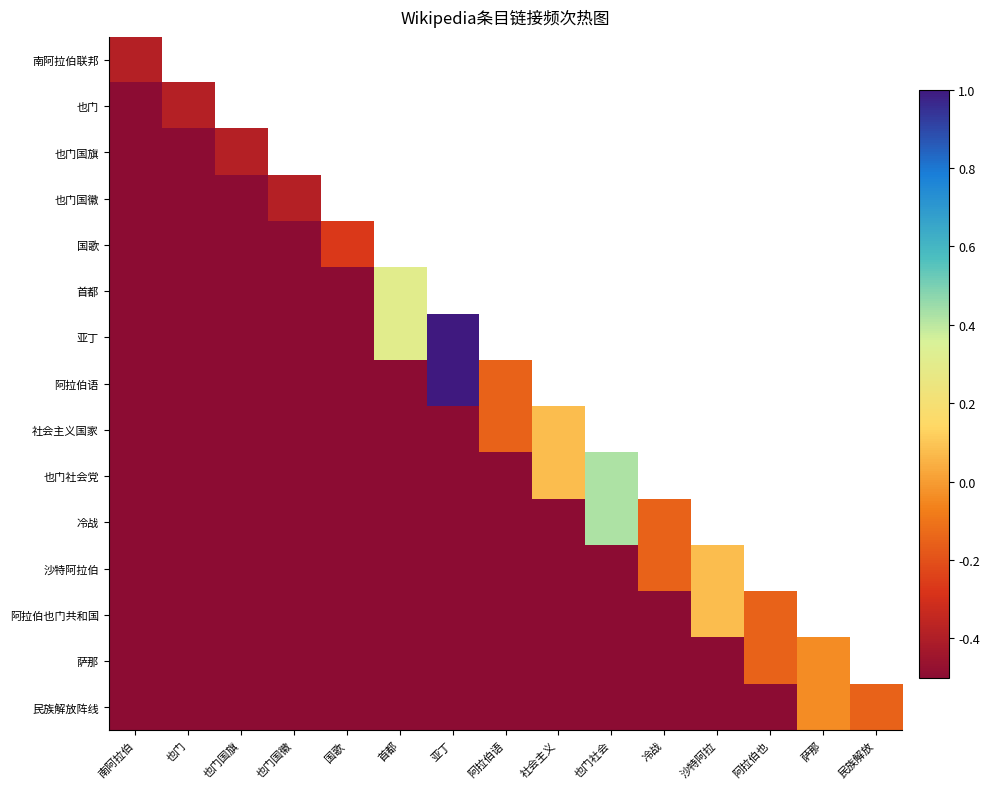

Which series changed the most between 也门 and 亚丁?

亚丁